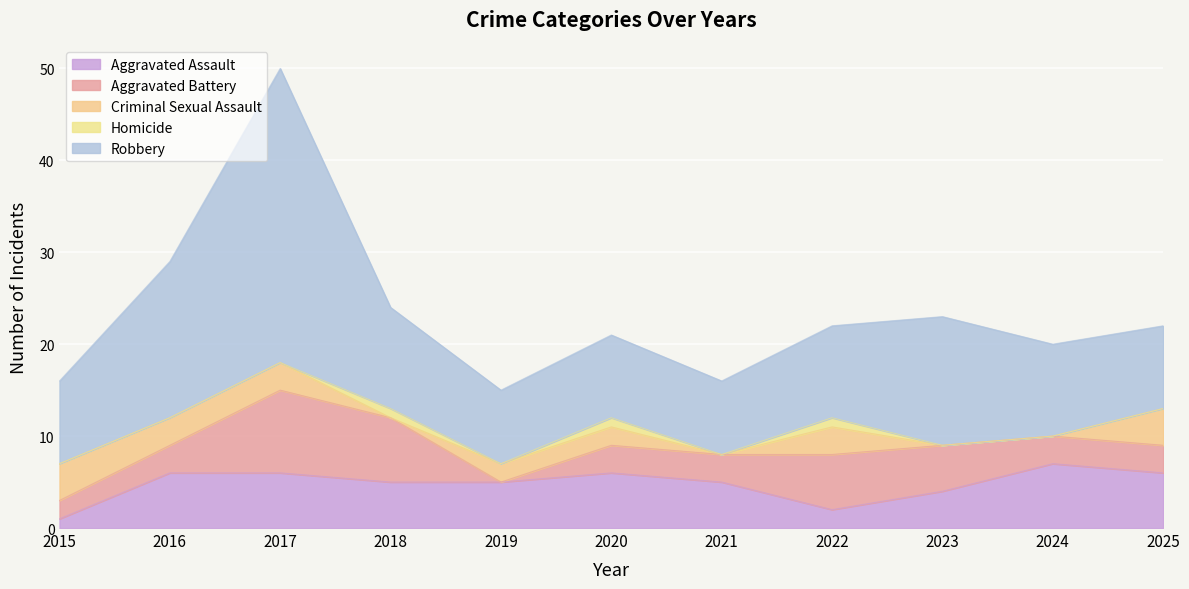

True or false: Aggravated Battery and Robbery cross at least once.

False